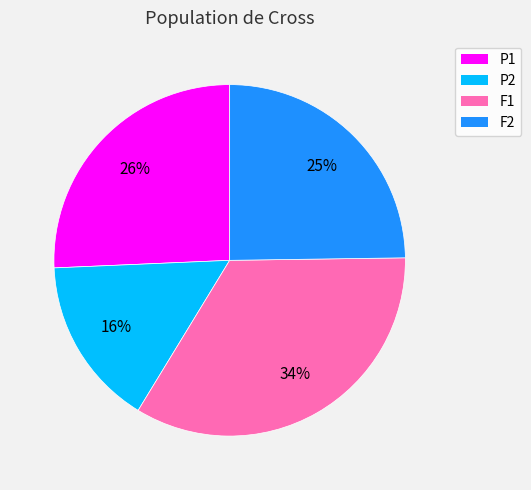

To the nearest percent, what percentage of the pie is F1?

34%